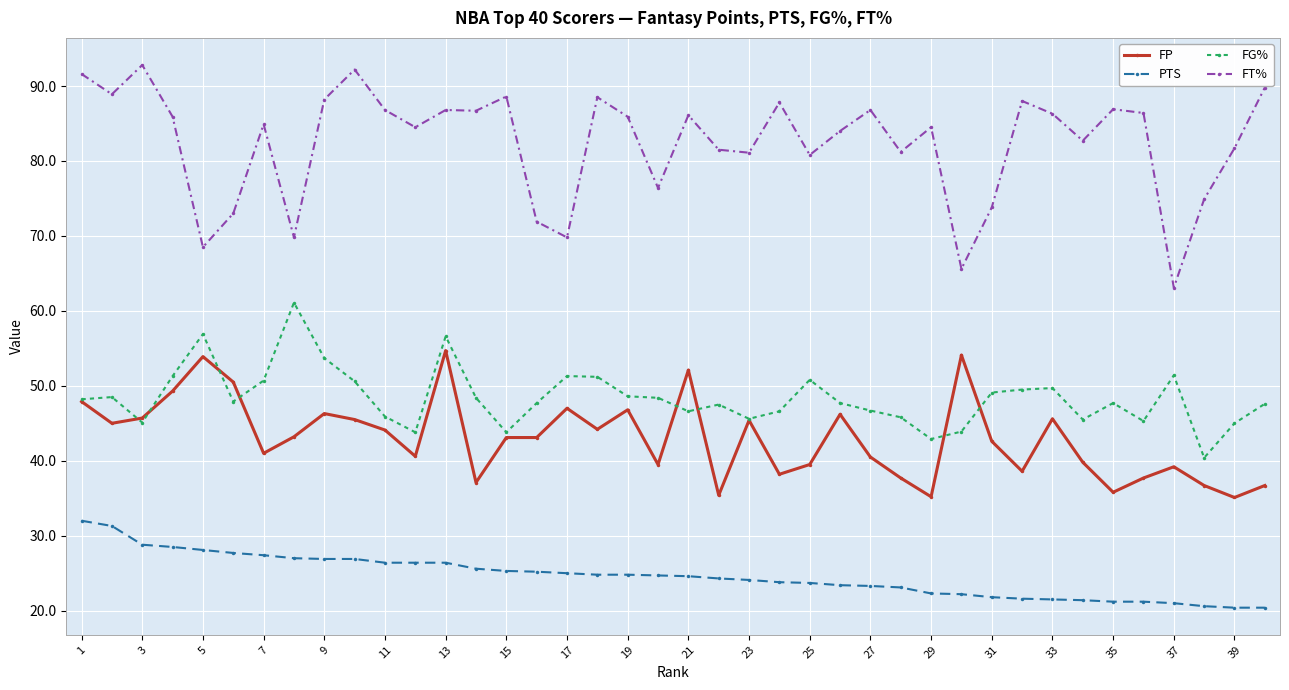

What is the value of the FP point at the 39th from the left?

35.1